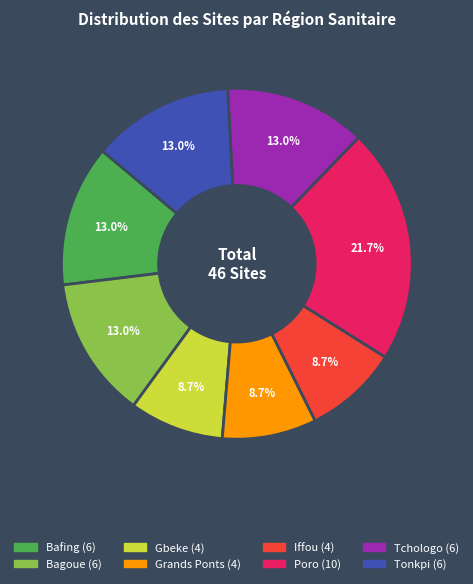

Does any single category account for the majority?

No